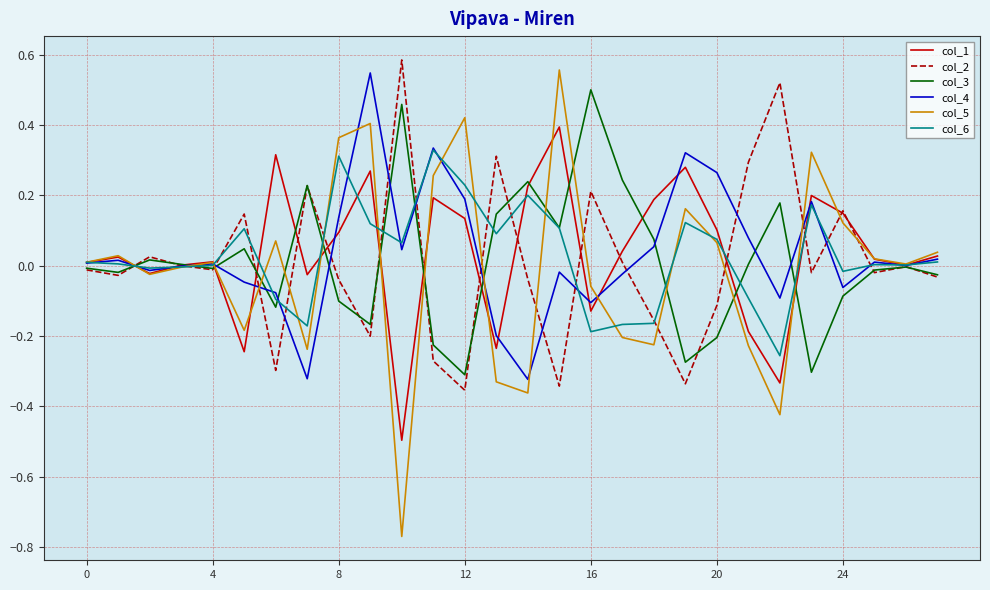

Which series has the widest spread of values?

col_5